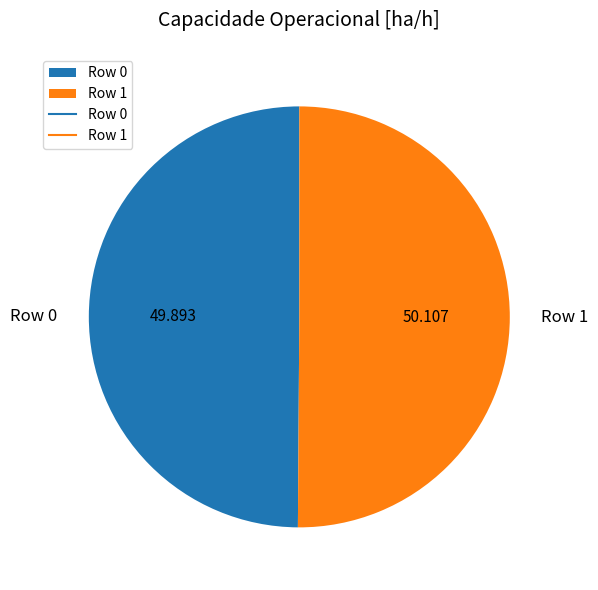

To the nearest percent, what is the average slice percentage?

50%